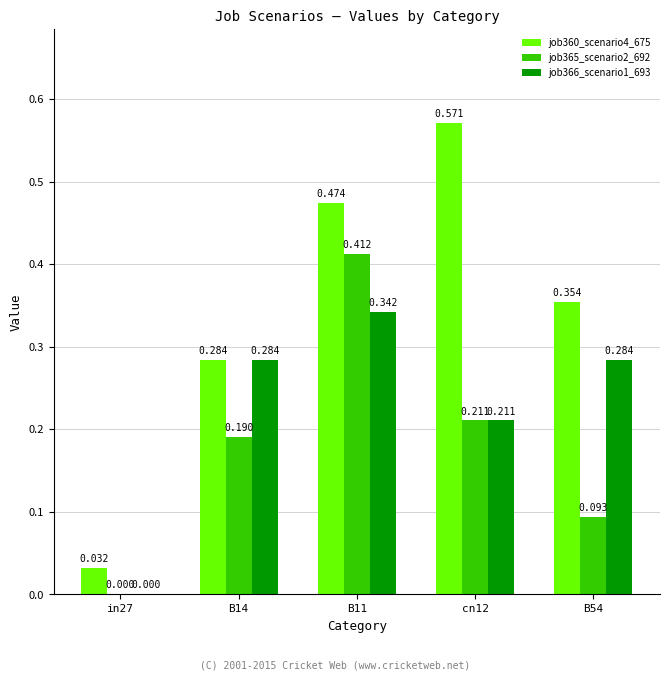

What is the total value across all series at B11?

1.2